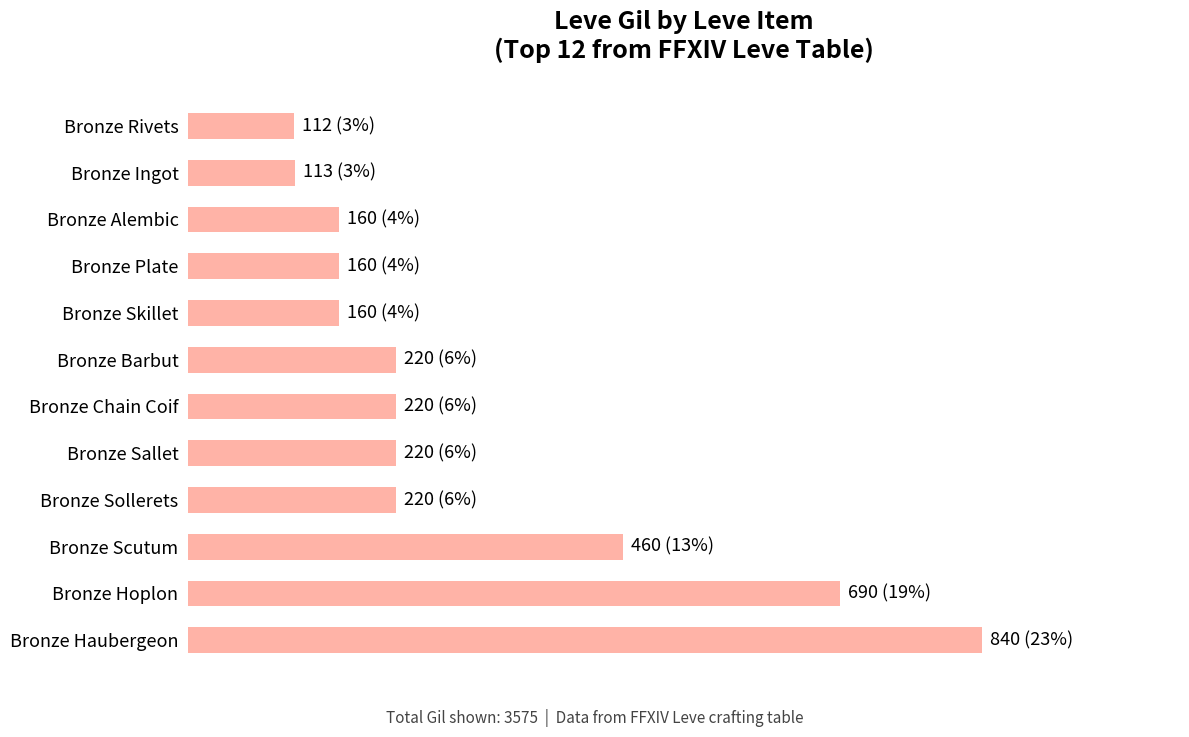

At which label is the value closest to 476?

Bronze Scutum